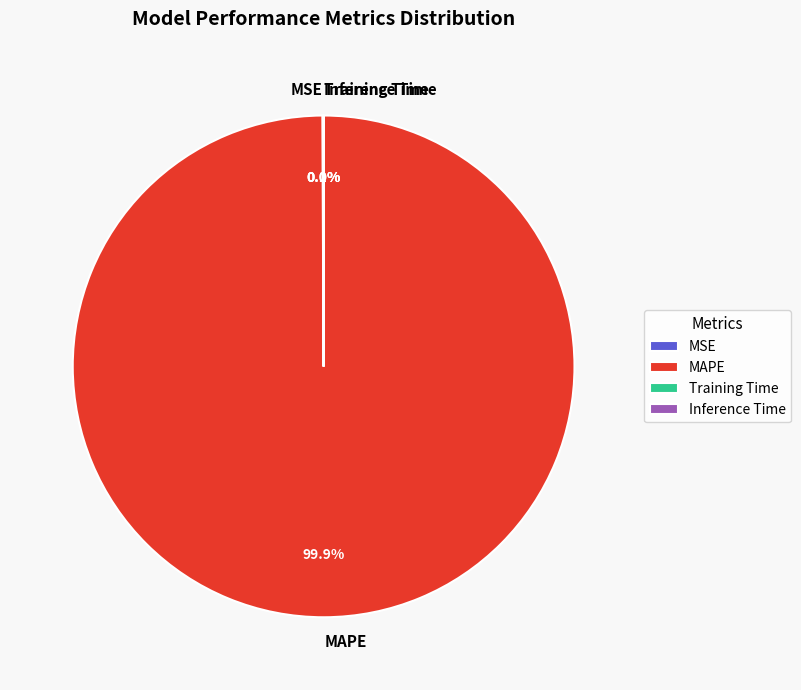

What is the largest slice in the pie chart?

MAPE